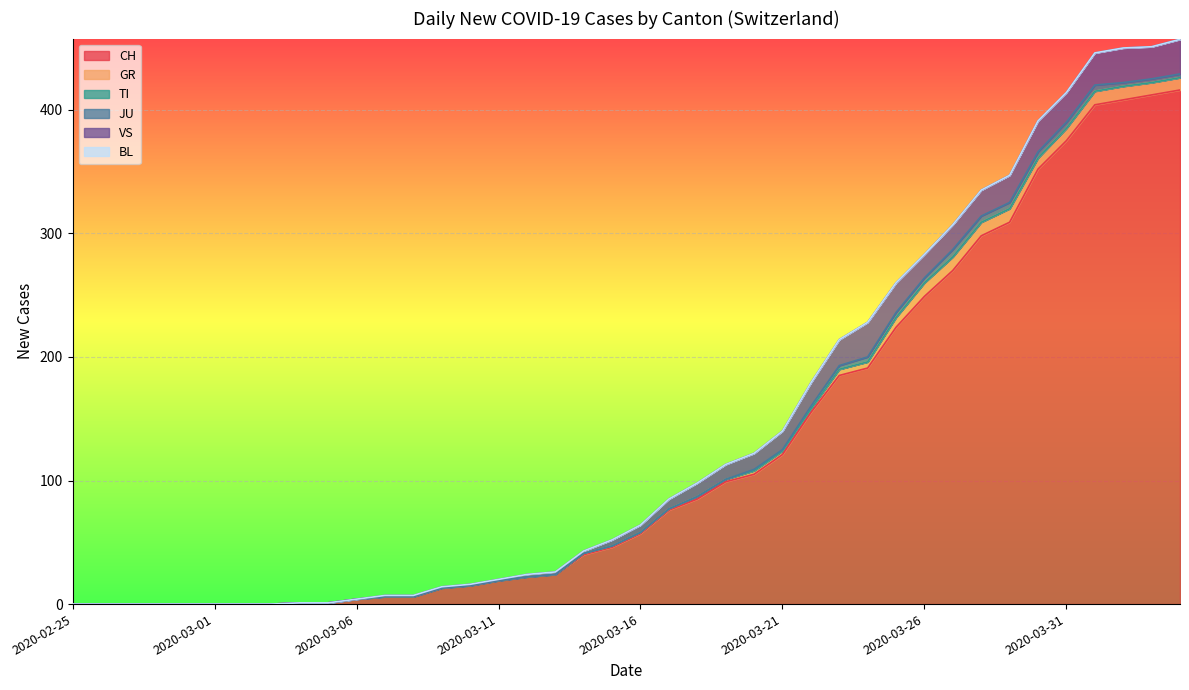

At which category does the chart reach its minimum across all series?

2020-02-25